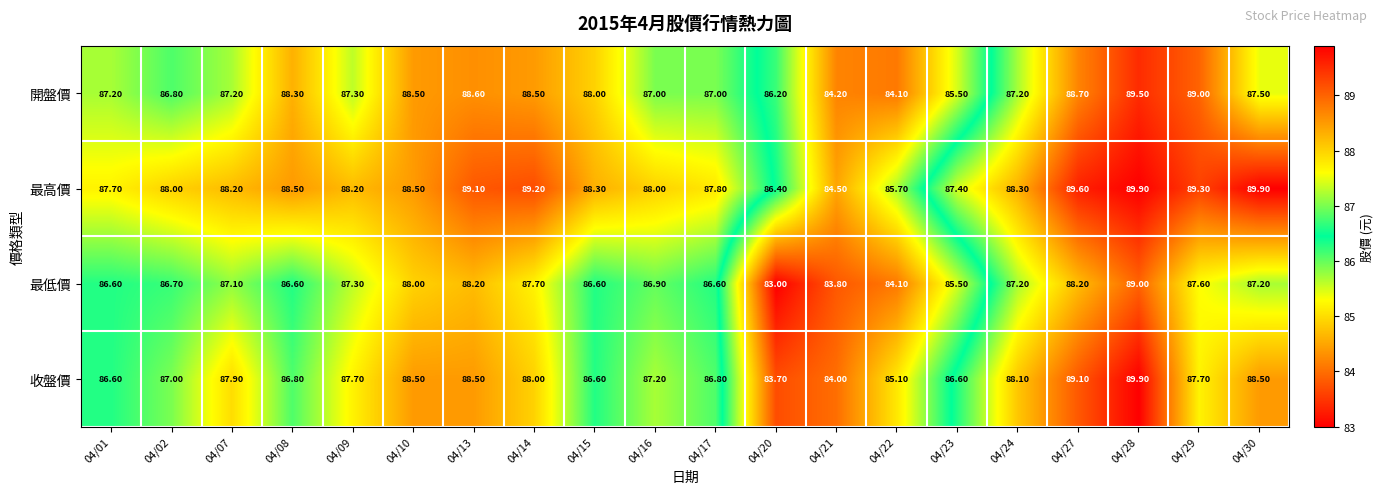

At how many categories does at least one series exceed 83?

20